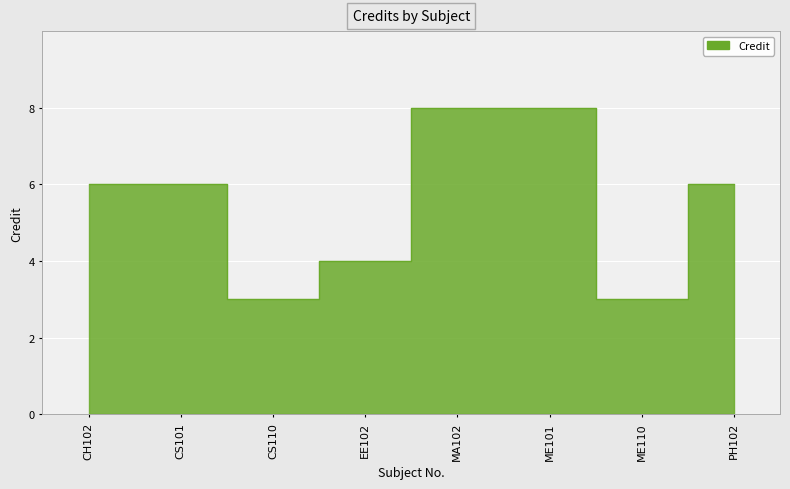

How many lines are shown in the chart?

1